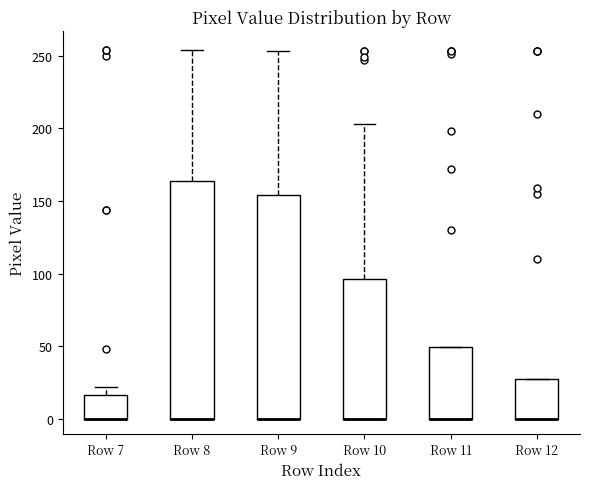

Reading left to right, read every box against the y-axis: the position of its median line, the range the box covers, and the ends of its whiskers. The values are not printed on the chart, so give them approximately, as read against the axis.

Row 7: median 0 (drawn on the box's lower edge), box 0 to 15, whiskers 0 to 20
Row 8: median 0 (drawn on the box's lower edge), box 0 to 165, whiskers 0 to 255
Row 9: median 0 (drawn on the box's lower edge), box 0 to 155, whiskers 0 to 255
Row 10: median 0 (drawn on the box's lower edge), box 0 to 95, whiskers 0 to 205
Row 11: median 0 (drawn on the box's lower edge), box 0 to 50, whiskers 0 to 50
Row 12: median 0 (drawn on the box's lower edge), box 0 to 30, whiskers 0 to 30